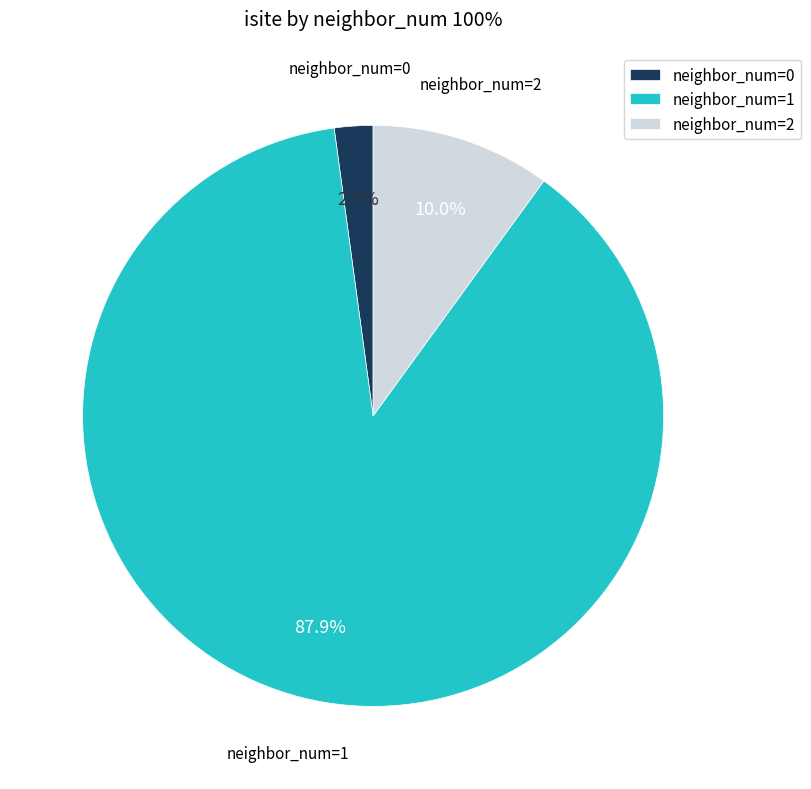

Which slice is the smallest?

neighbor_num=0